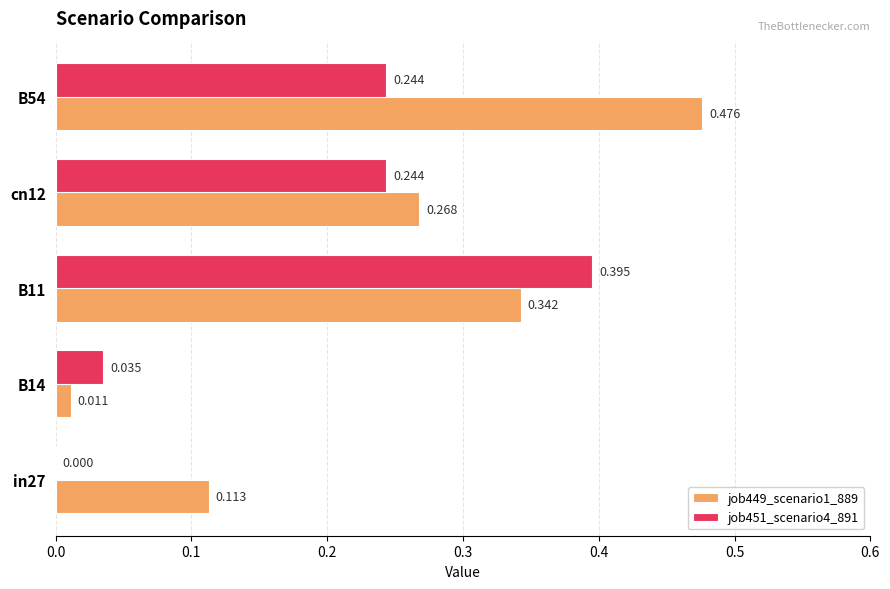

At which category is the sum across all series the highest?

B11